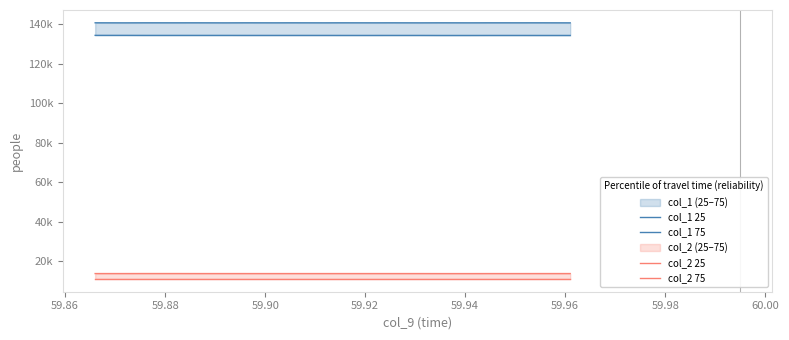

How many categories are shown in the chart?

20